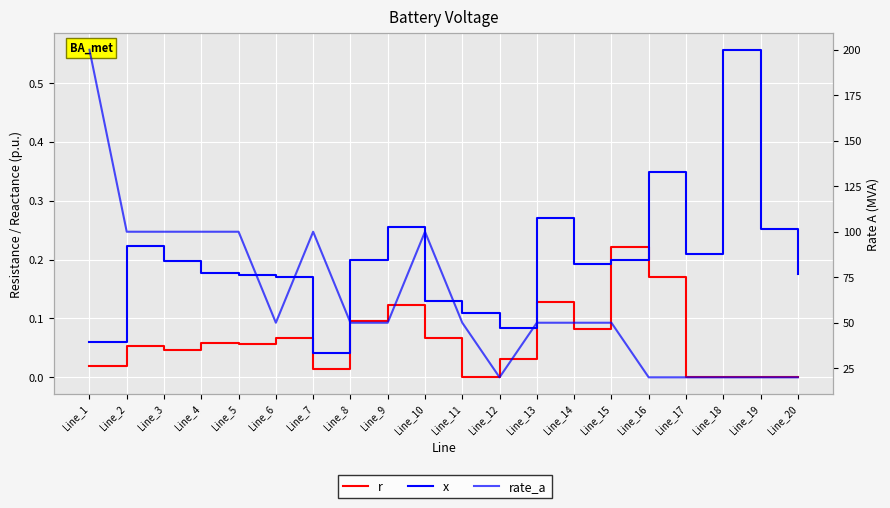

Between which two adjacent categories do r and x first intersect?

Line_14 and Line_15